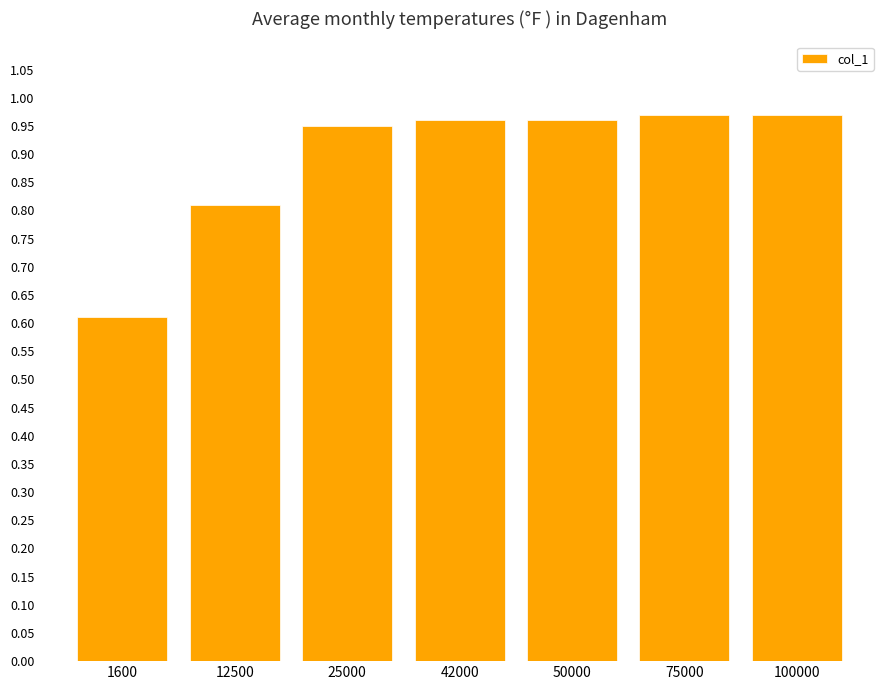

Where is the data nearest to the value 0?

1600